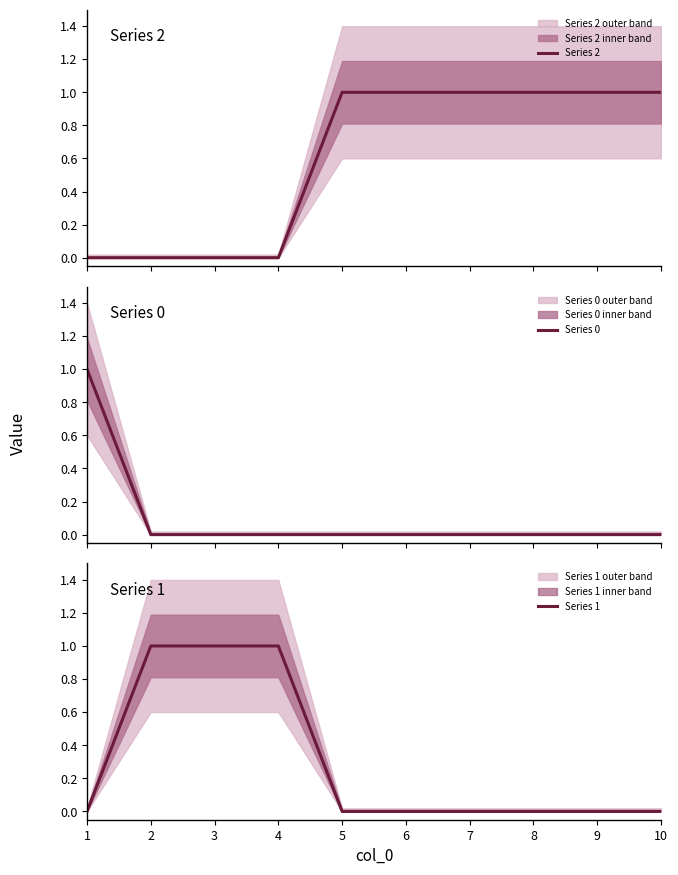

Reading left to right, extract all data points from this chart.

Series 2: 1=0	2=0	3=0	4=0	5=1	6=1	7=1	8=1	9=1	10=1
Series 0: 1=1	2=0	3=0	4=0	5=0	6=0	7=0	8=0	9=0	10=0
Series 1: 1=0	2=1	3=1	4=1	5=0	6=0	7=0	8=0	9=0	10=0